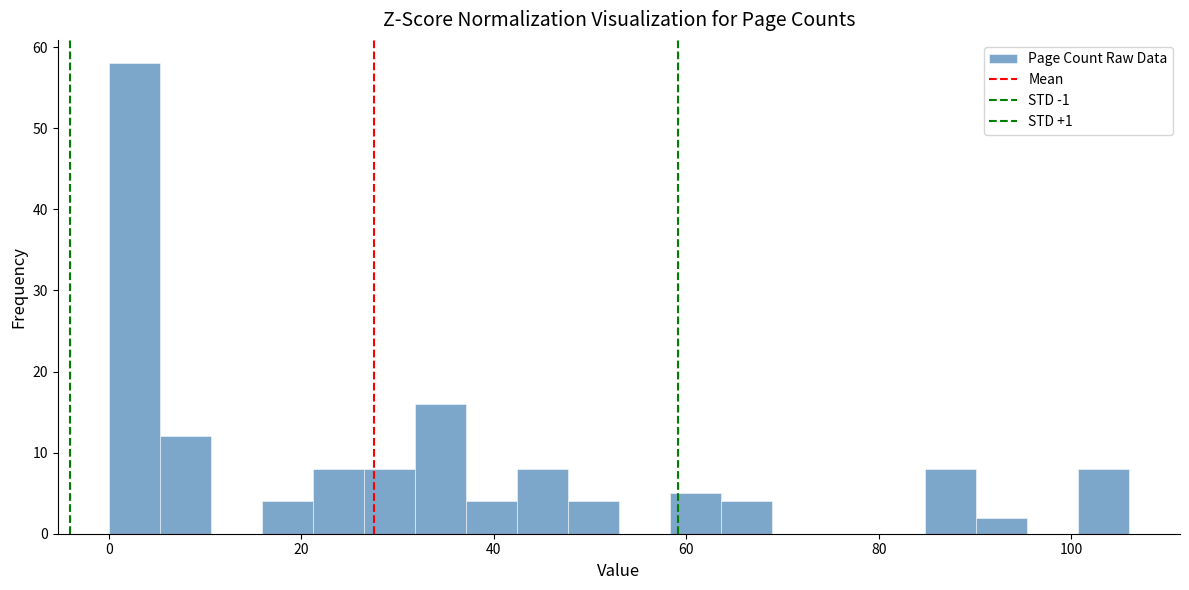

Read against the x-axis, roughly where is the centre of the tallest bar?

2